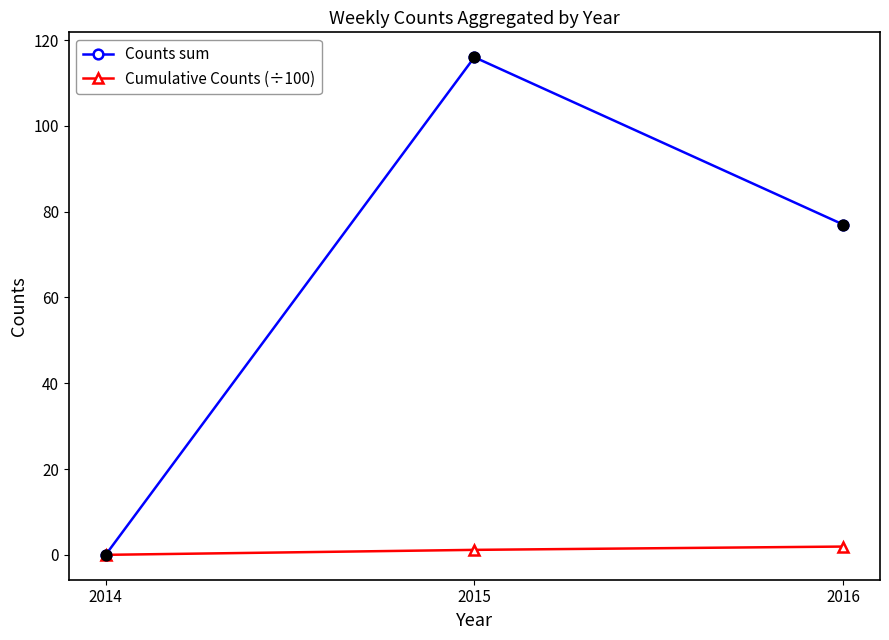

Which series has the widest spread of values?

Counts sum